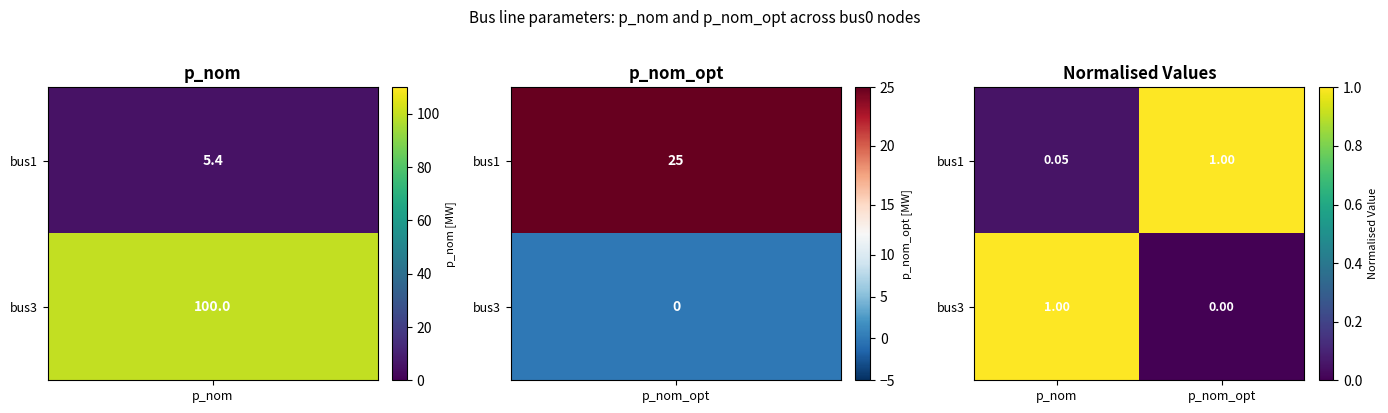

At which category is the sum across all series the highest?

p_nom